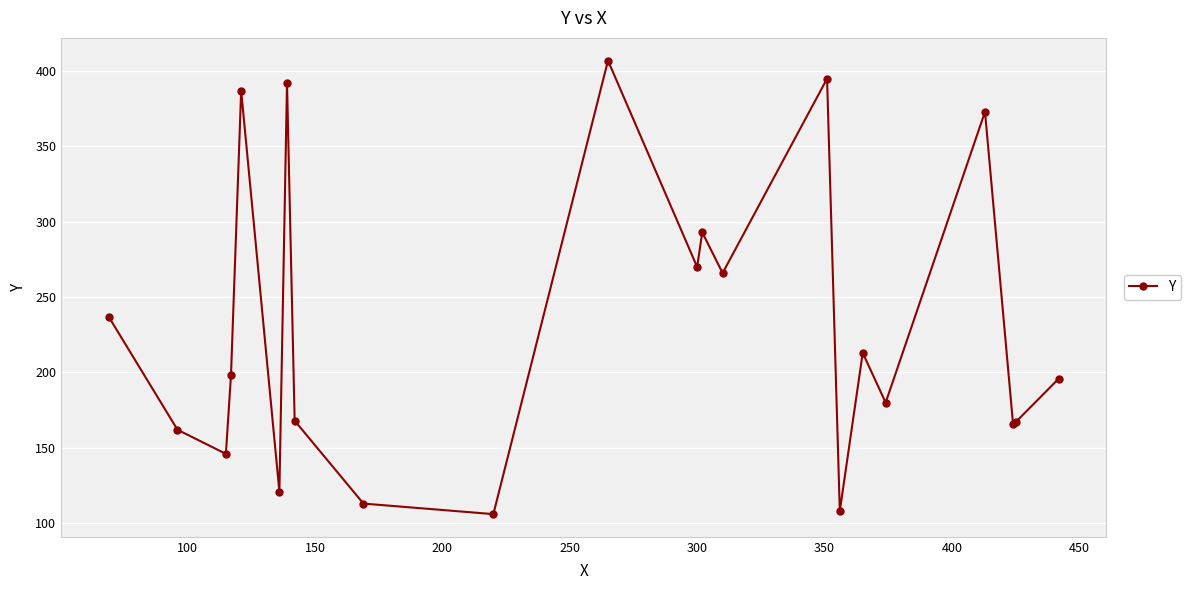

How many interior local valleys (lower than both neighbors) does the data have?

8